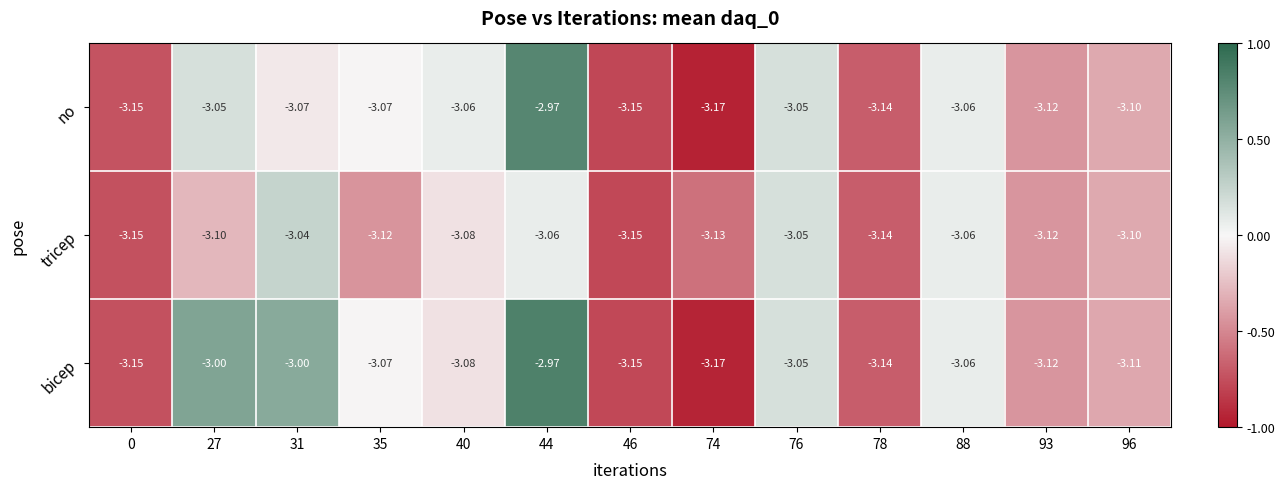

Rank the series by their average value, from highest to lowest.

bicep, no, tricep